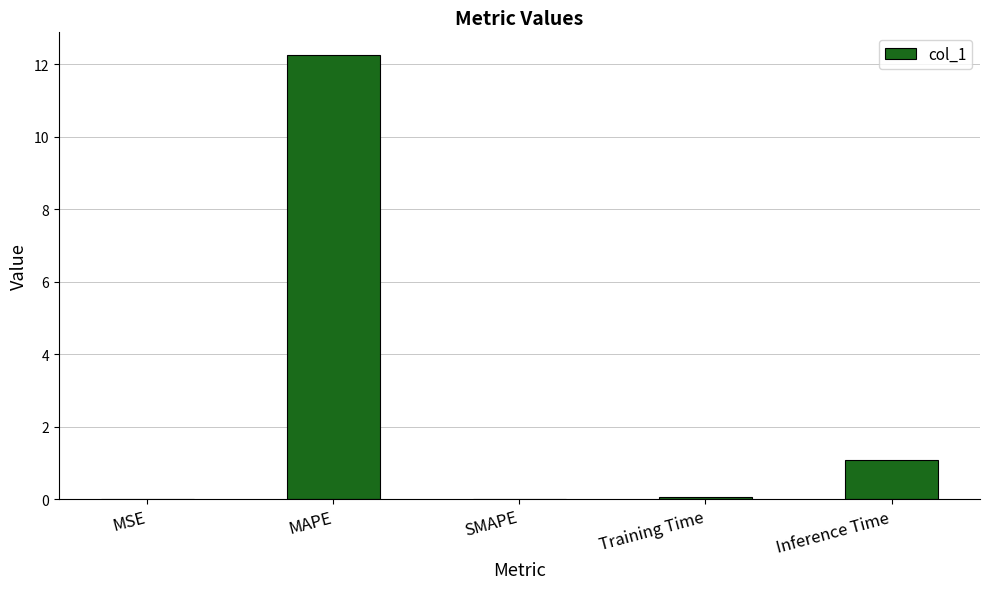

At which label is the value closest to 6?

Inference Time